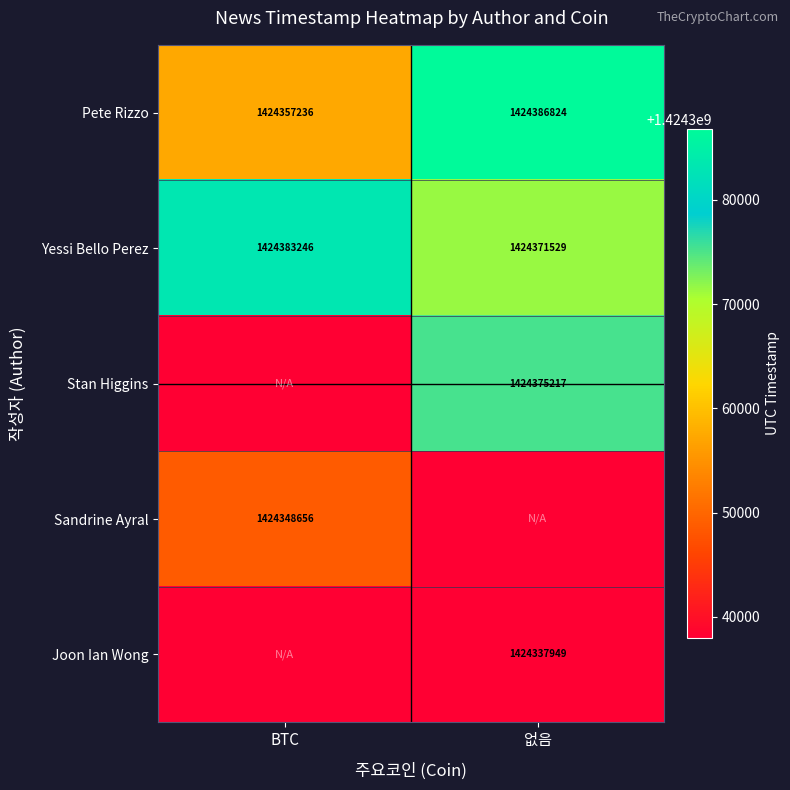

Where is Yessi Bello Perez nearest to the value 1424377387?

없음